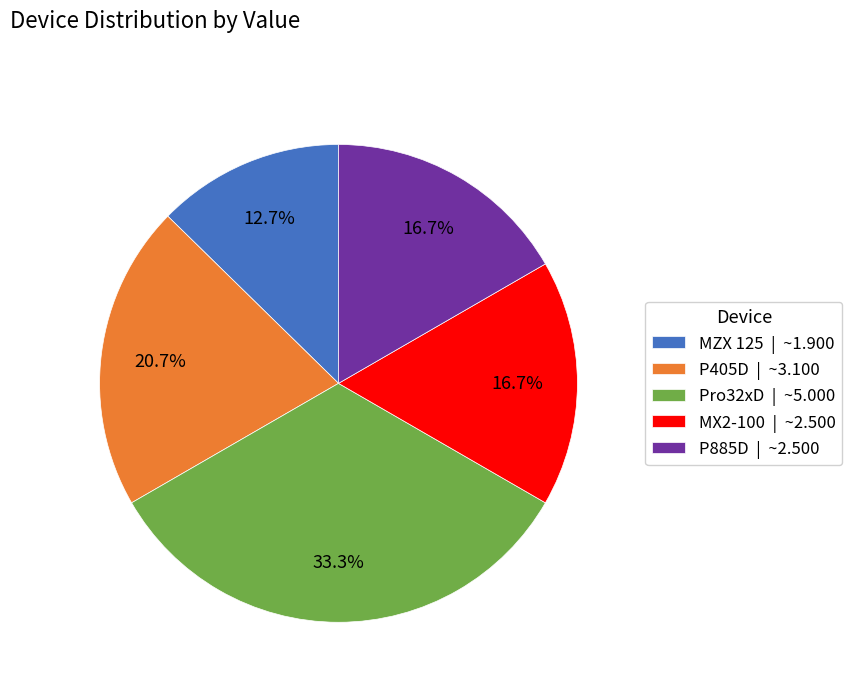

Which slice is the largest?

Pro32xD